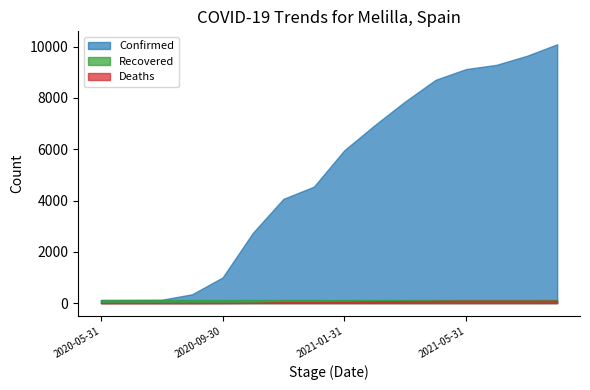

What is the difference between the highest and lowest values at 2020-05-31?

123